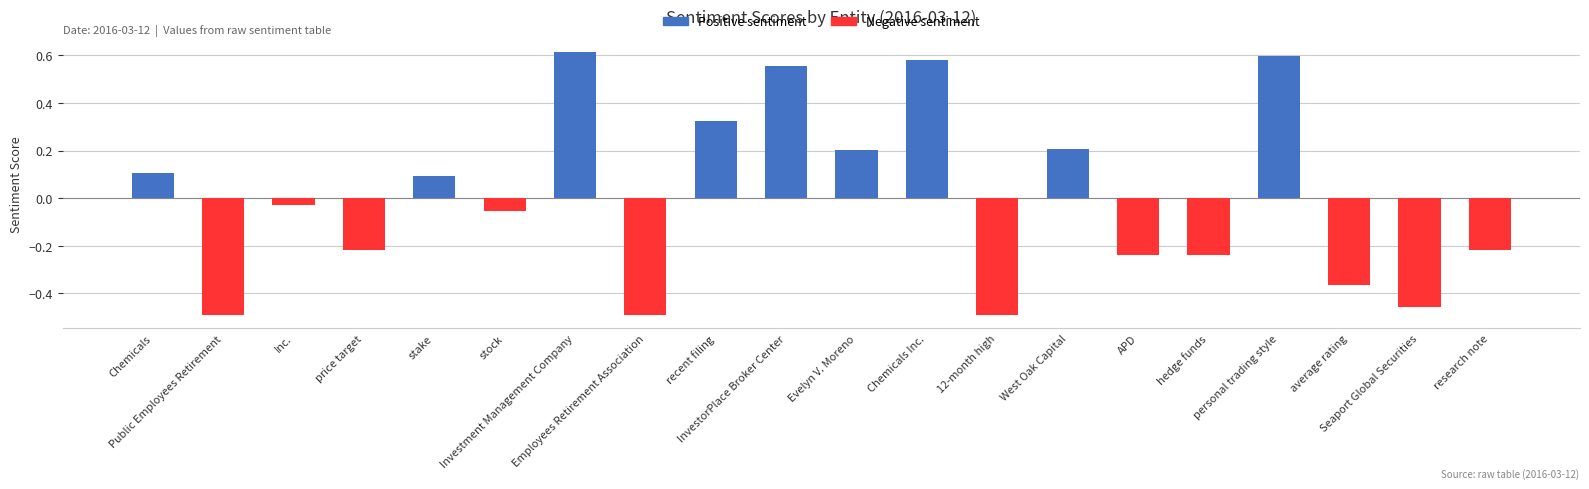

Where does the data first go above 0?

Chemicals